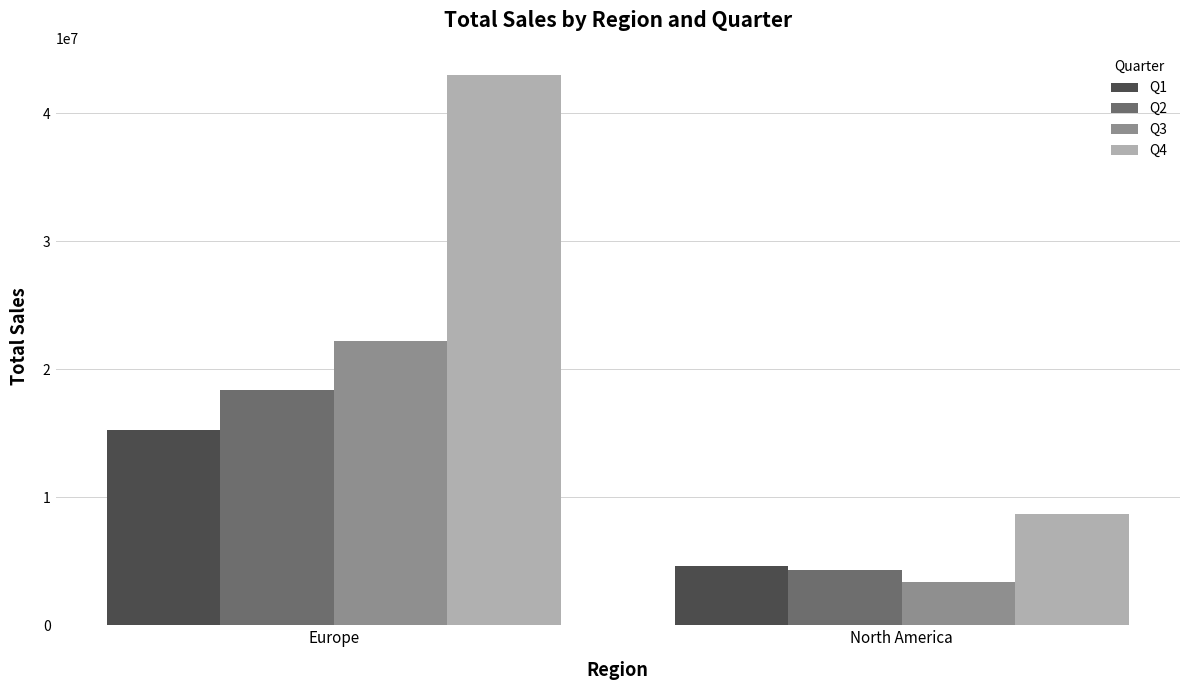

Reading right to left, extract all data points from this chart.

Q1: North America=4637042.8	Europe=15274375.1
Q2: North America=4316716.0	Europe=18400600.0
Q3: North America=3387449.4	Europe=22204696.5
Q4: North America=8720718.9	Europe=42978583.6